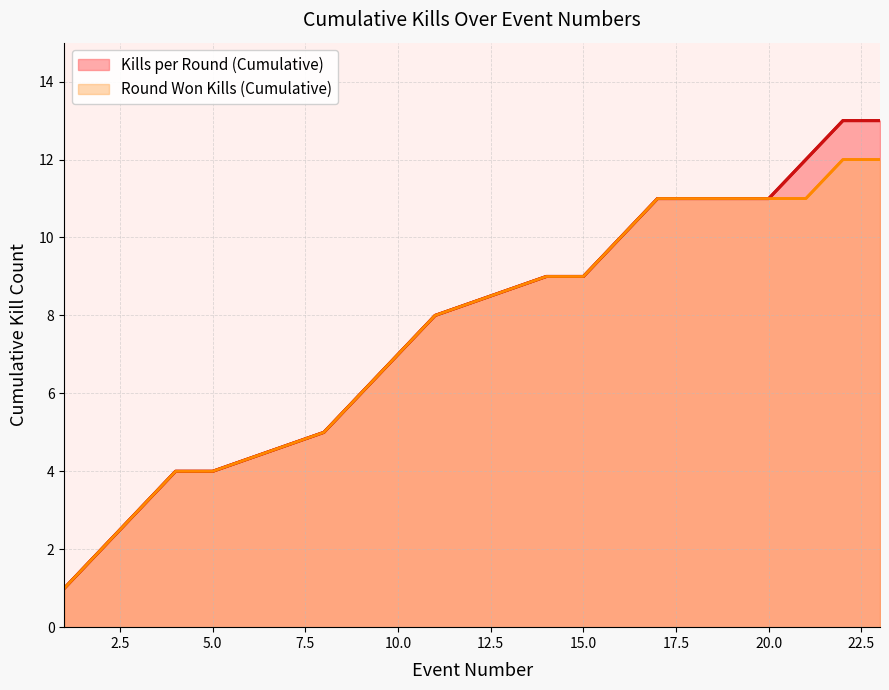

Reading left to right, transcribe all the data shown in this chart.

Kills per Round (Cumulative): 1	2	3	4	4	5	6	7	8	9	9	10	11	11	12	13	13
Round Won Kills (Cumulative): 1	2	3	4	4	5	6	7	8	9	9	10	11	11	11	12	12